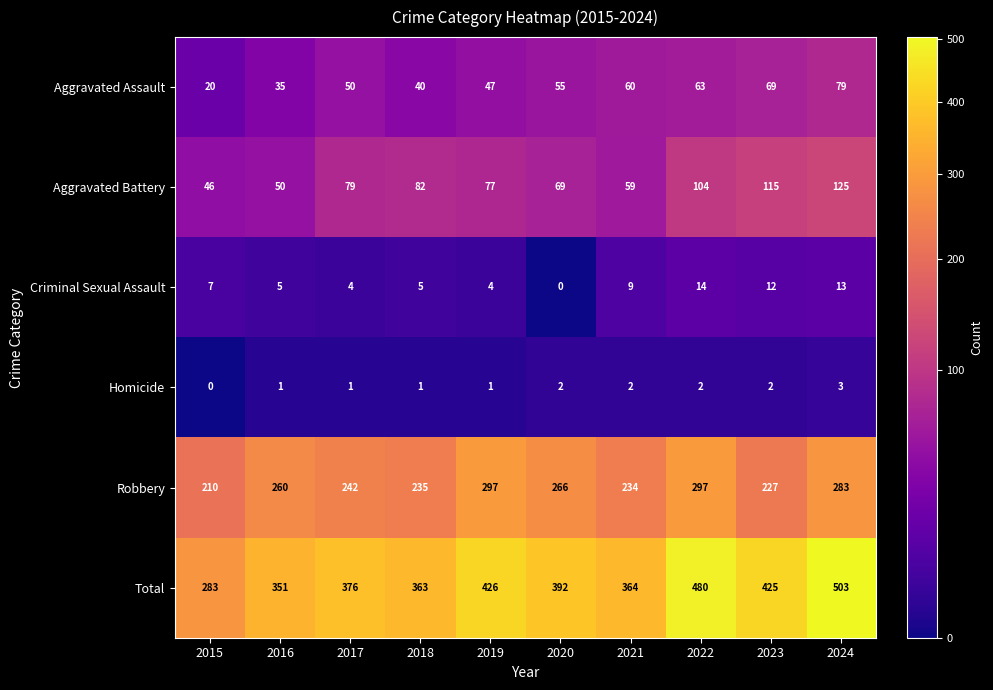

How many series are shown in this chart?

6